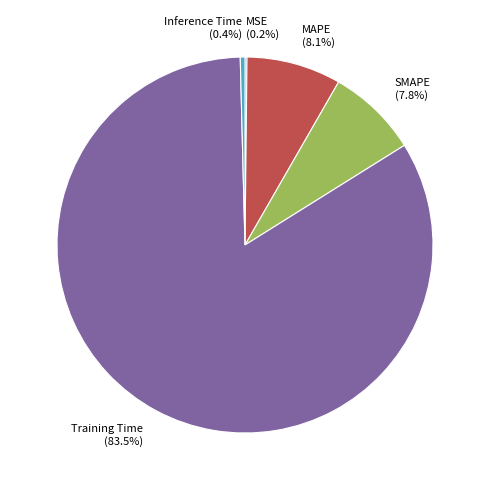

Which slice is the largest?

Training Time